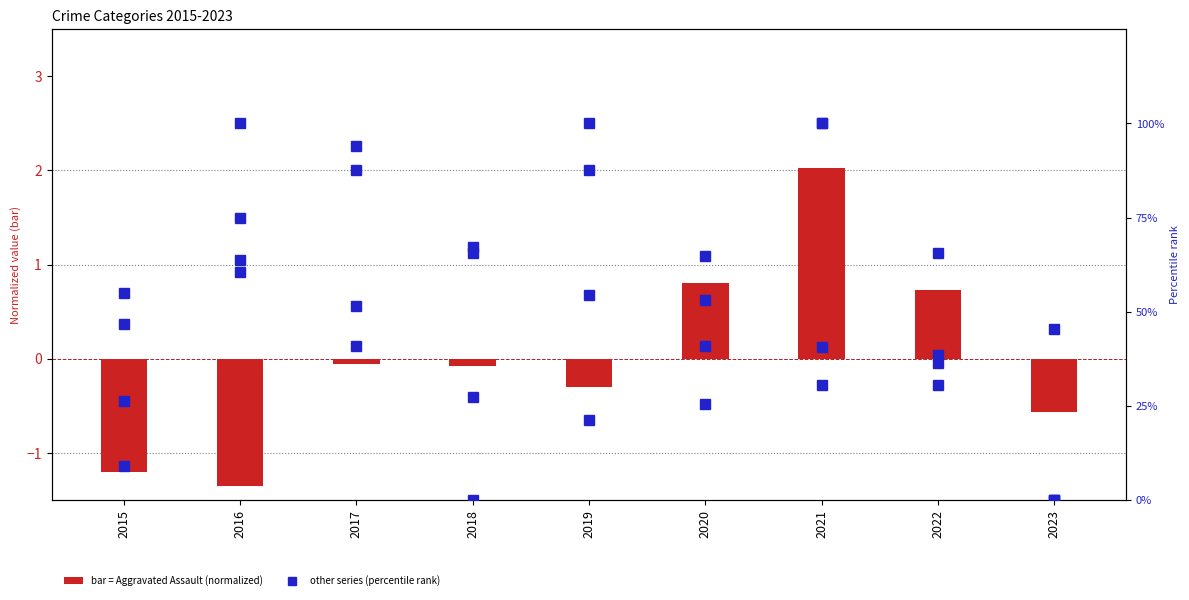

How many values in Criminal Sexual Assault are above zero?

8